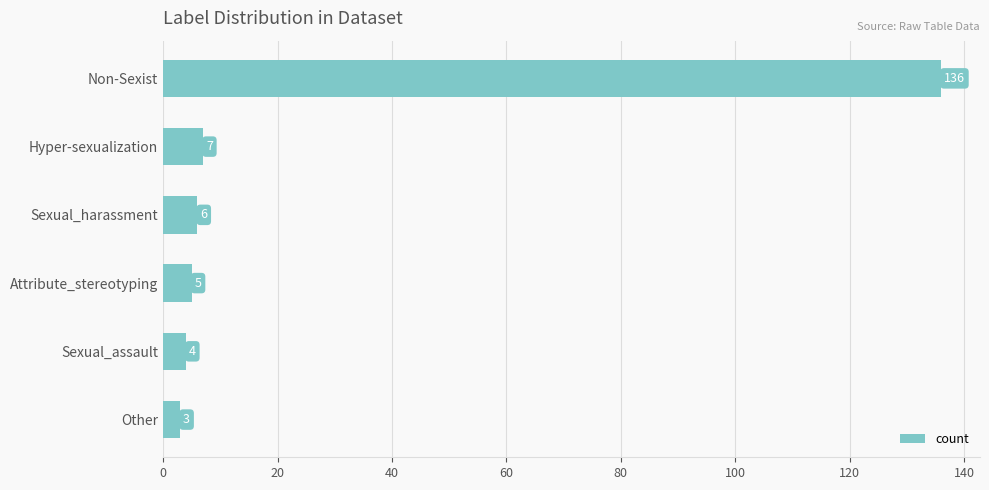

What is the maximum value shown in the chart?

136